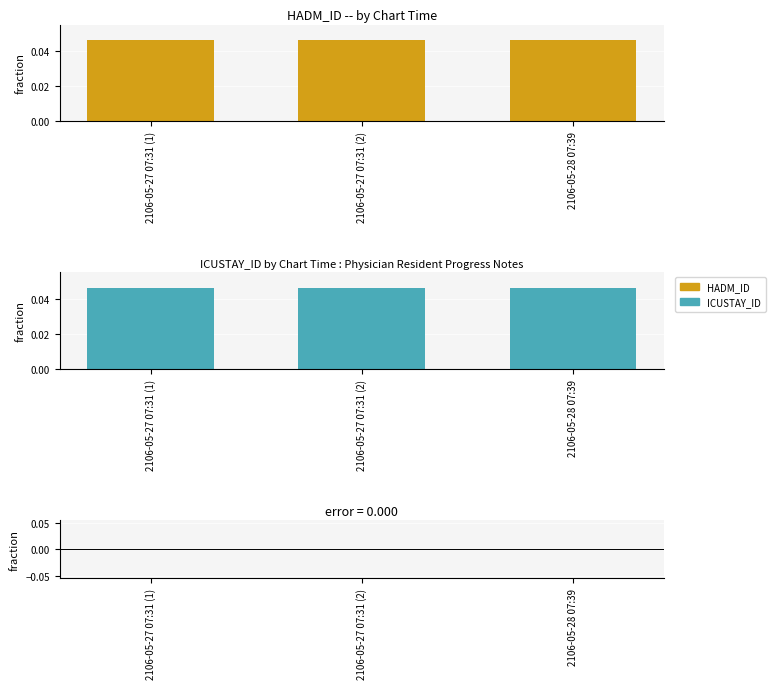

Which series has the largest total across all categories?

HADM_ID